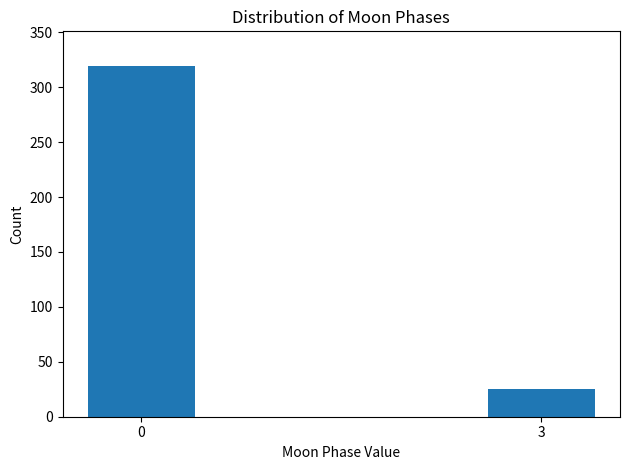

Reading left to right, transcribe all the data shown in this chart.

0=319	3=25